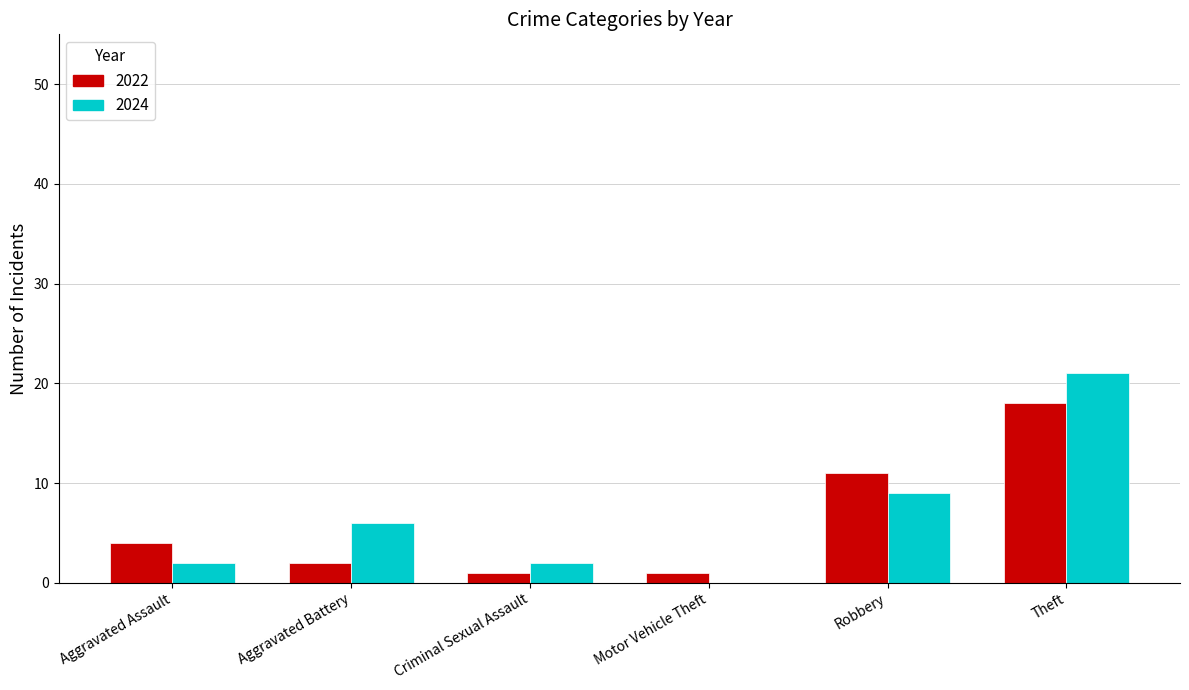

Reading left to right, list all the values displayed in this chart.

2022: Aggravated Assault=4	Aggravated Battery=2	Criminal Sexual Assault=1	Motor Vehicle Theft=1	Robbery=11	Theft=18
2024: Aggravated Assault=2	Aggravated Battery=6	Criminal Sexual Assault=2	Motor Vehicle Theft=0	Robbery=9	Theft=21